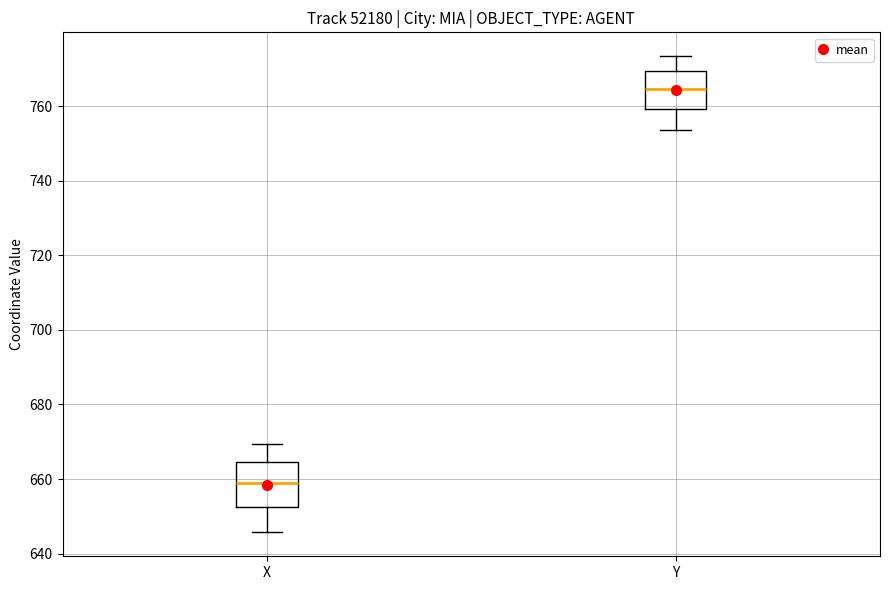

Reading left to right, read every box against the y-axis: the position of its median line, the range the box covers, and the ends of its whiskers. The values are not printed on the chart, so give them approximately, as read against the axis.

X: median 658, box 652 to 664, whiskers 646 to 670
Y: median 764, box 760 to 770, whiskers 754 to 774